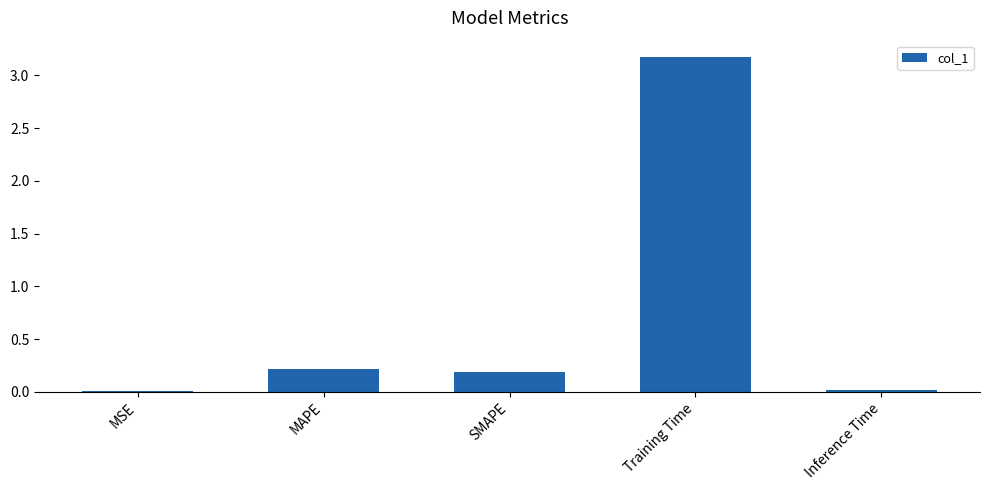

The value at MSE is 0.0. True or false?

True